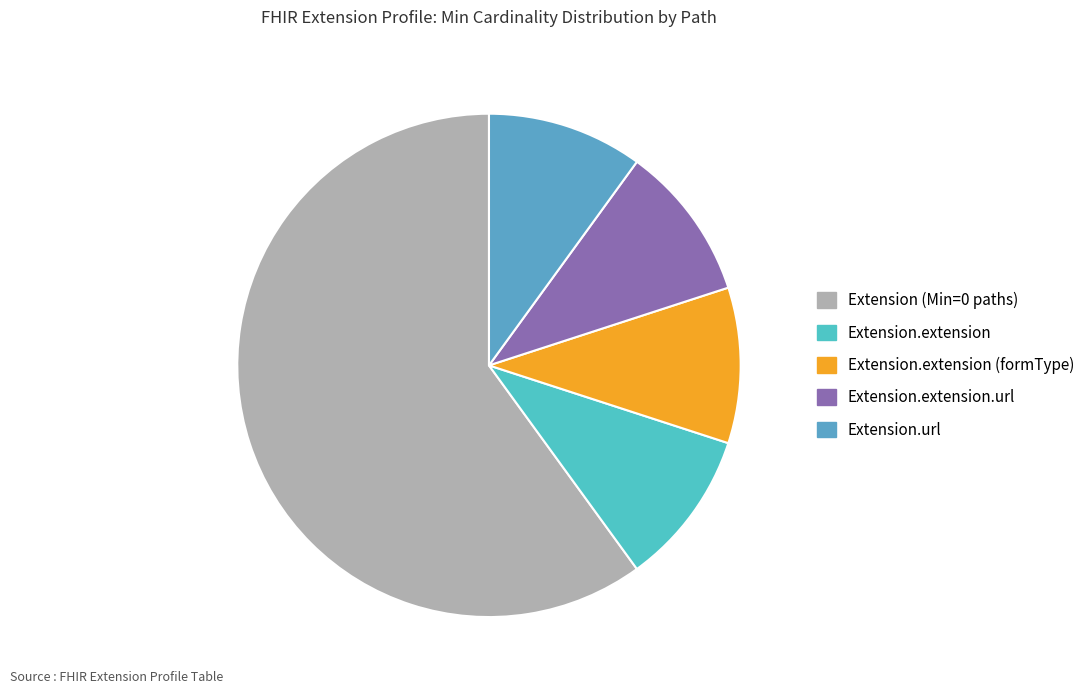

What is the ratio of the value at Extension.extension.url to the value at Extension.url?

1.0